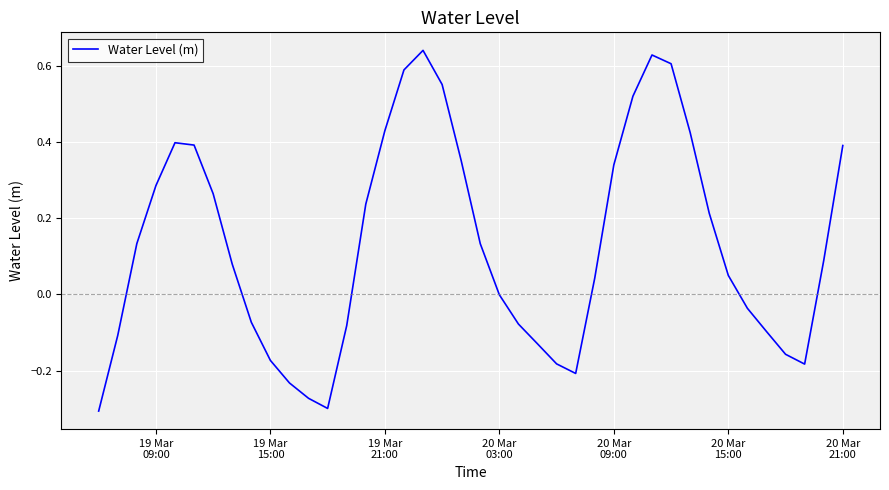

How many lines are shown in the chart?

1